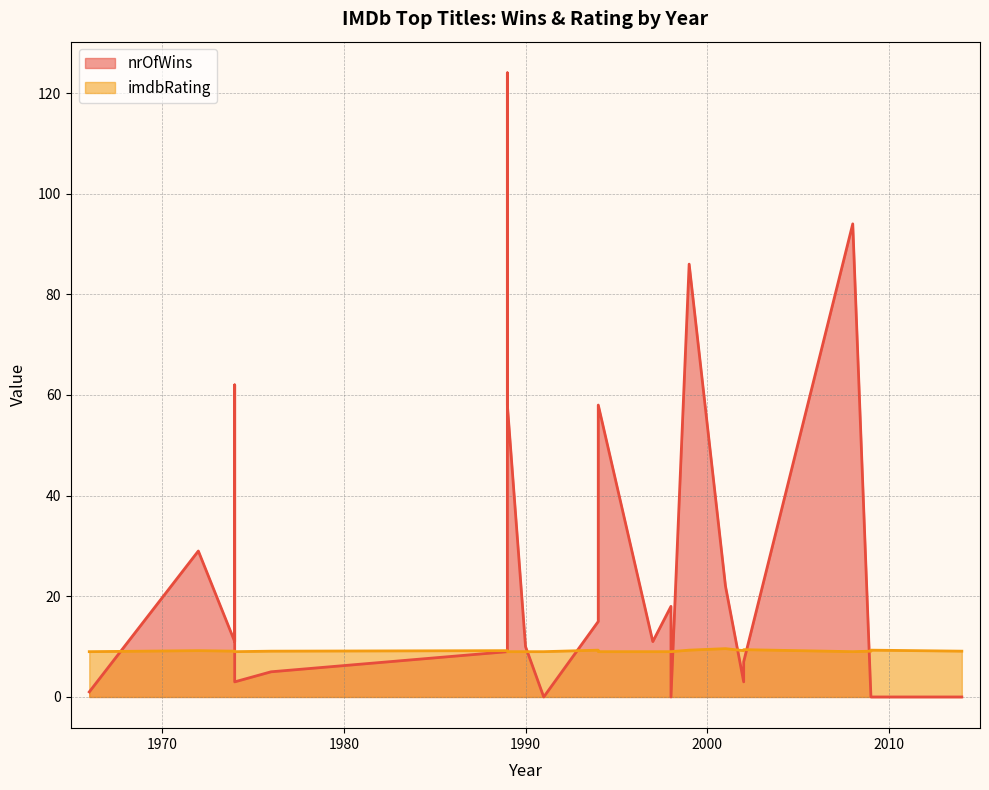

At how many categories does at least one series exceed 33?

6